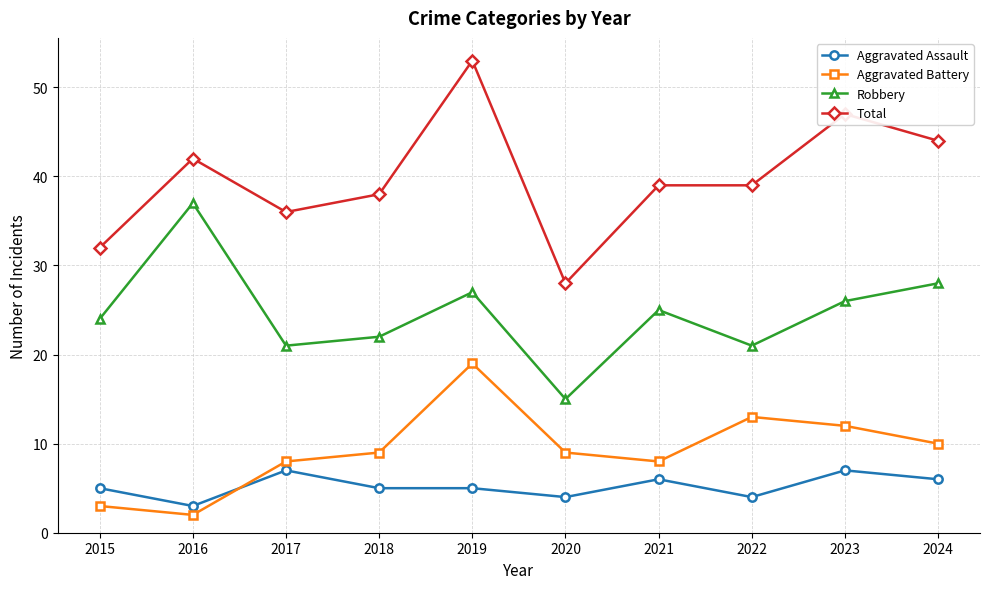

How many lines are shown in the chart?

4